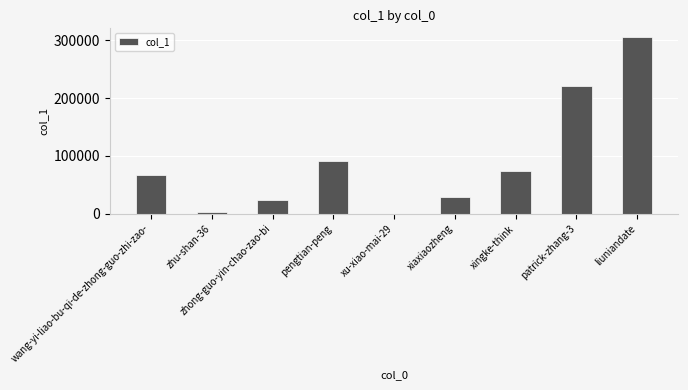

What is the difference between the values at pengtian-peng and zhu-shan-36?

88267